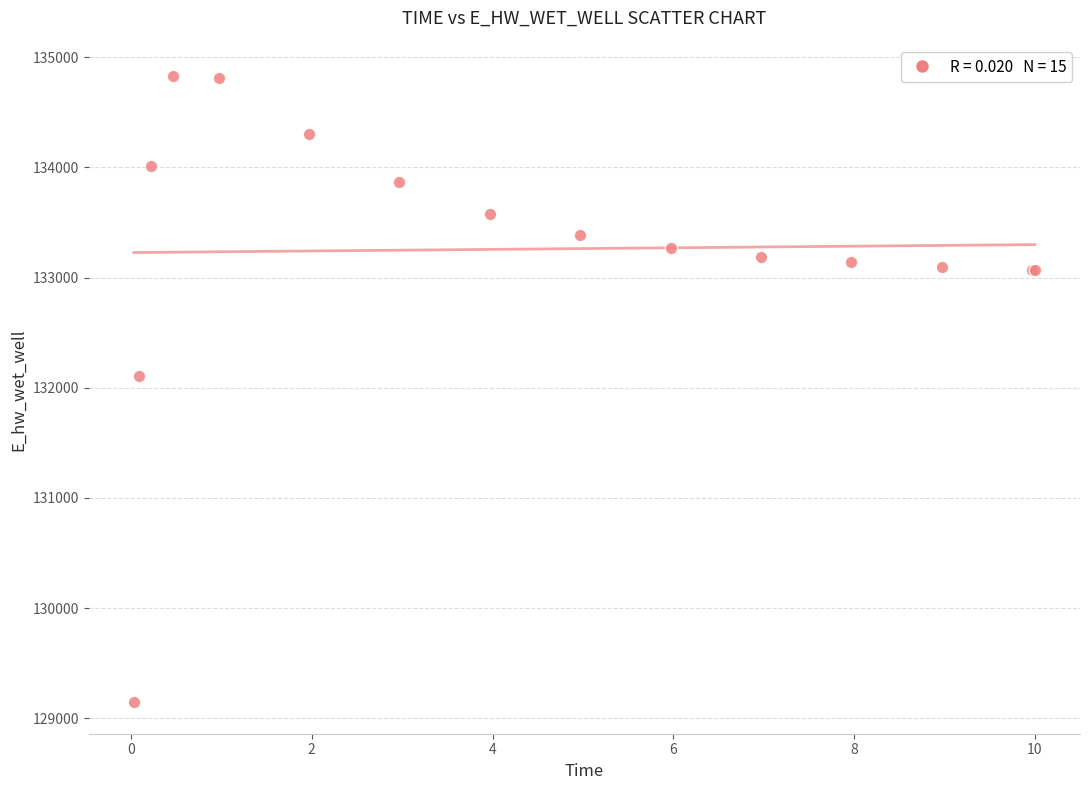

What Y value in the scatter plot is closest to 131986?

132110.7